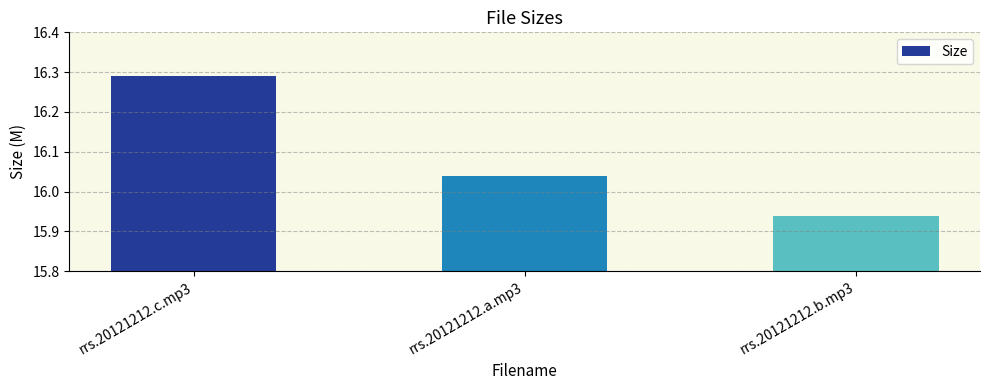

What is the label of the 3rd bar from the right?

rrs.20121212.c.mp3